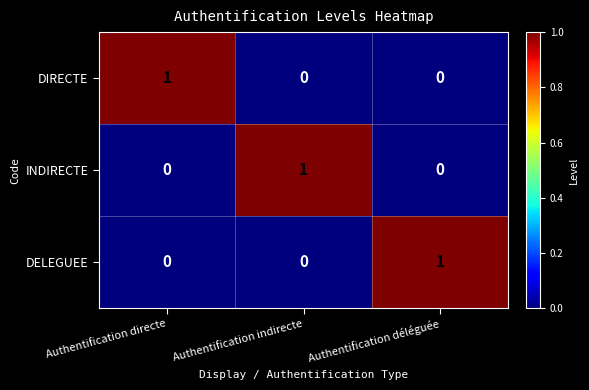

At how many categories does at least one series exceed 0?

3